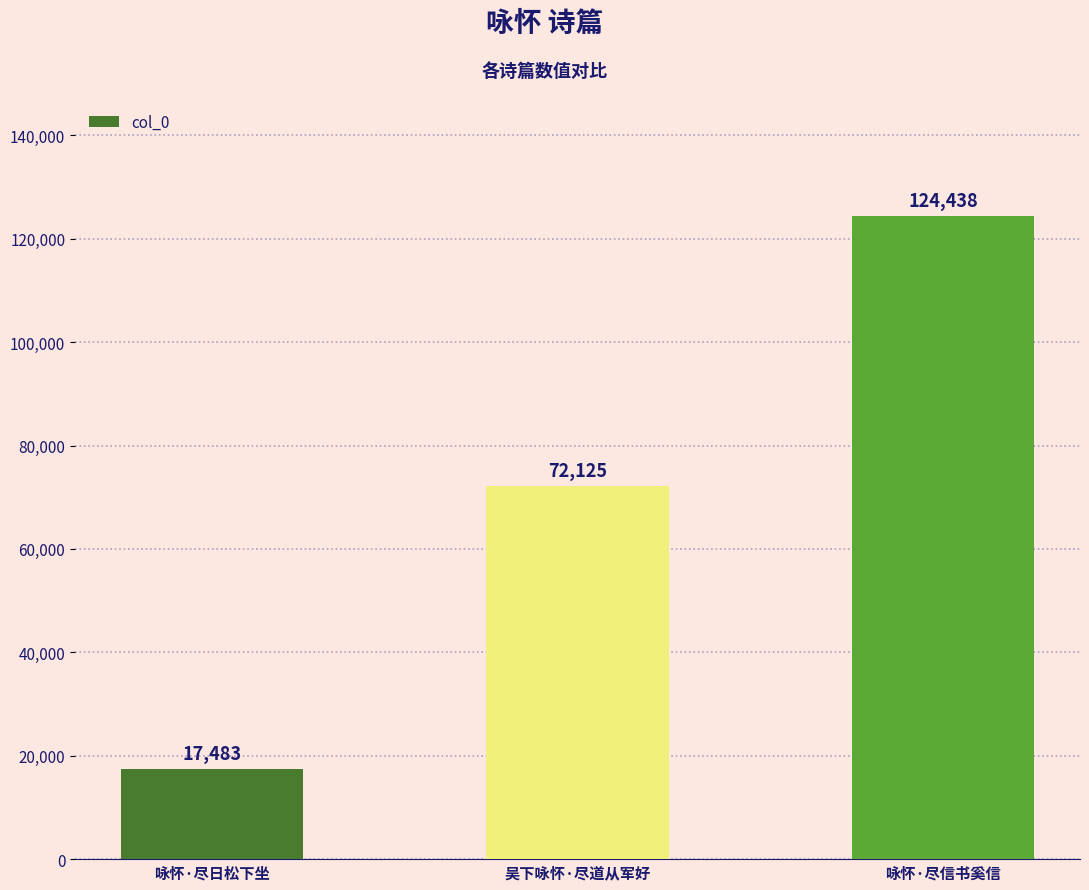

Is it true that the value at 咏怀·尽信书奚信 is 124438?

True